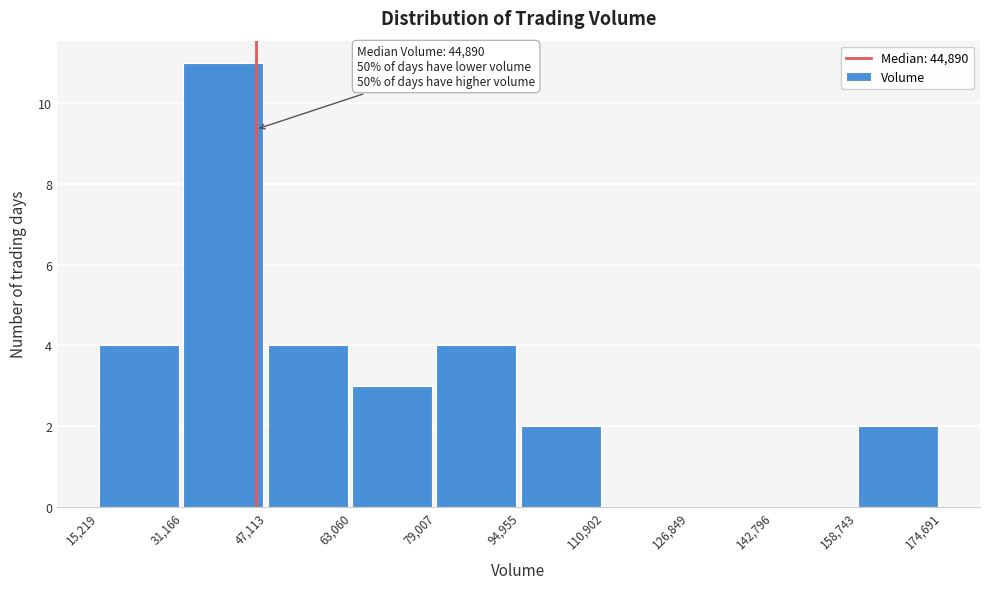

Which range on the x-axis has the tallest bar?

31,166 to 47,113